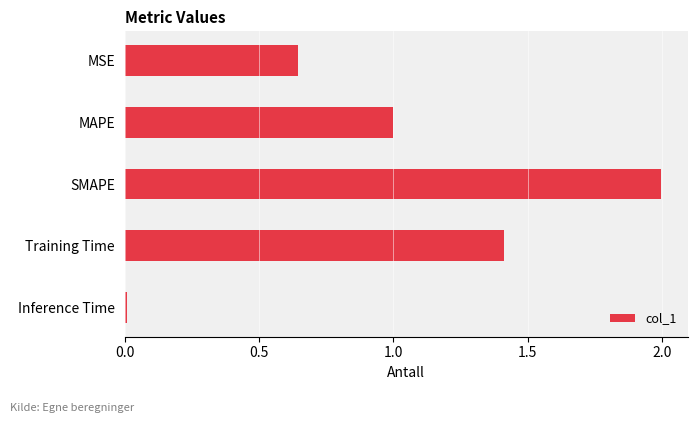

Rank the categories by value from lowest to highest.

Inference Time, MSE, MAPE, Training Time, SMAPE